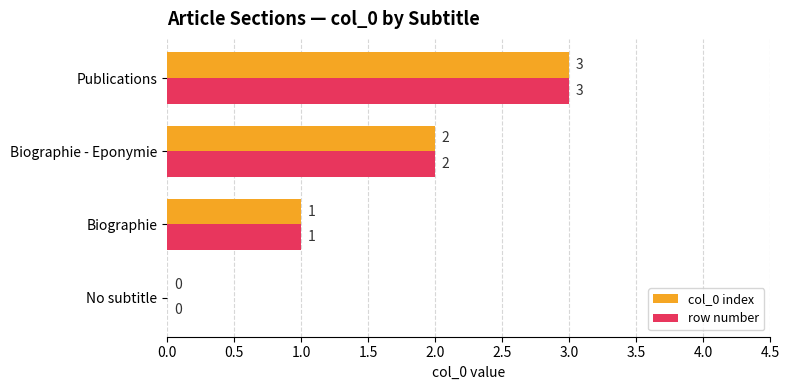

Count the number of categories in the chart.

4